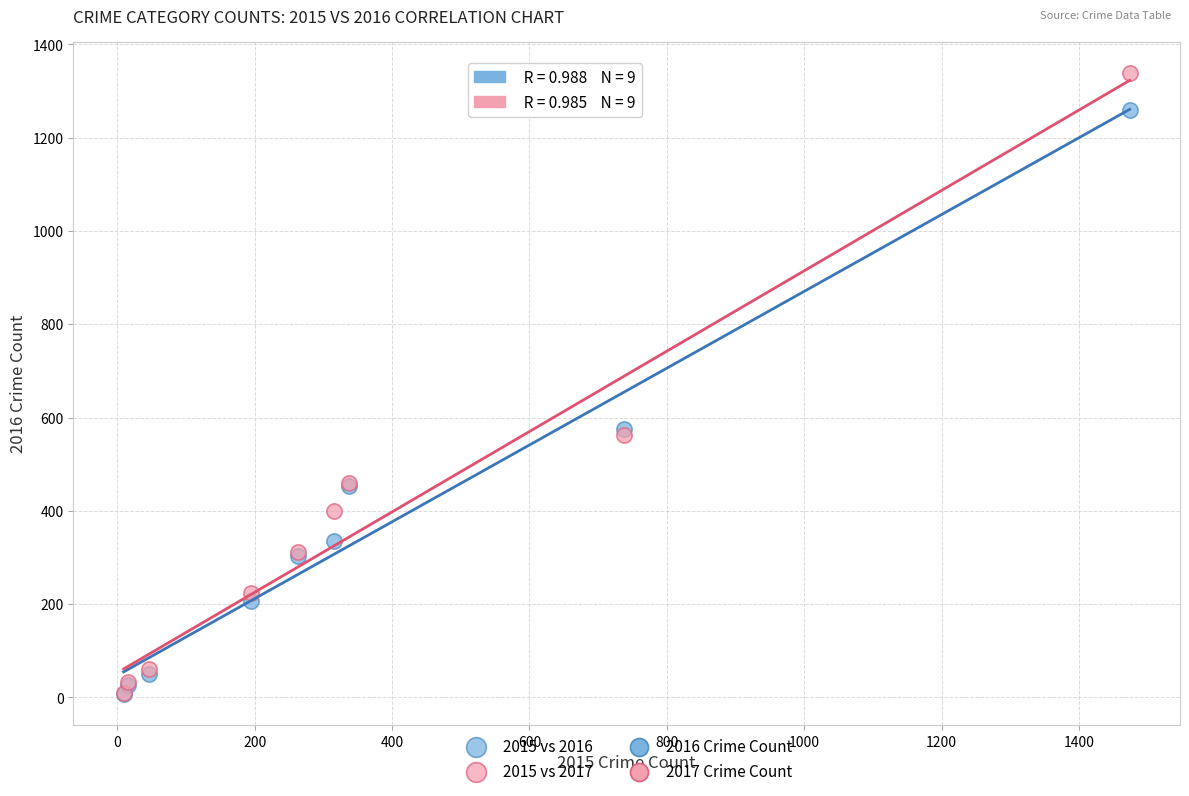

Which series reaches the maximum Y coordinate?

2015 vs 2017